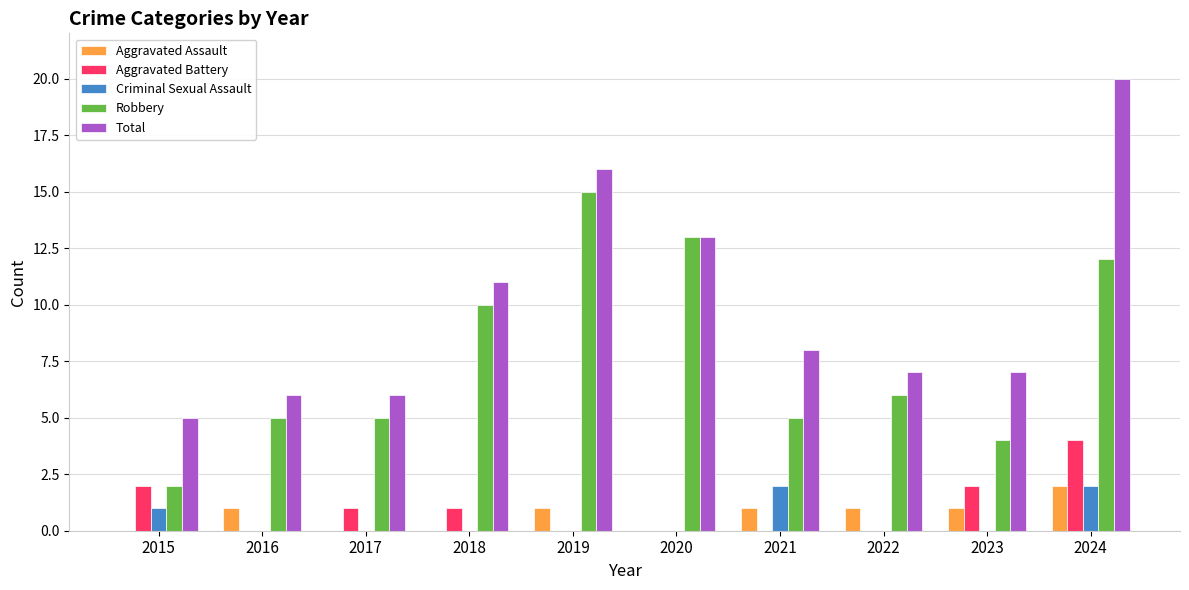

How many categories are shown in the chart?

10